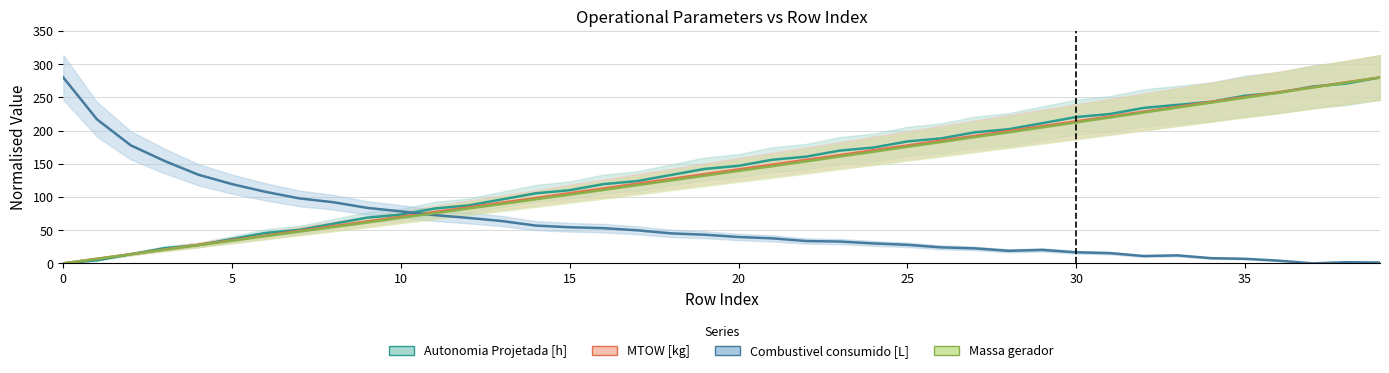

Reading left to right, list all the values displayed in this chart.

Autonomia Projetada [h]: 0=0.0	1=4.6	2=13.8	3=23.0	4=27.5	5=36.7	6=45.9	7=50.5	8=59.7	9=68.9	10=73.4	11=82.6	12=87.2	13=96.4	14=105.6	15=110.2	16=119.3	17=123.9	18=133.1	19=142.3	20=146.9	21=156.1	22=160.7	23=169.8	24=174.4	25=183.6	26=188.2	27=197.4	28=202.0	29=211.1	30=220.3	31=224.9	32=234.1	33=238.7	34=243.3	35=252.5	36=257.0	37=266.2	38=270.8	39=280.0
MTOW [kg]: 0=0.0	1=7.0	2=13.9	3=20.9	4=27.9	5=34.9	6=42.0	7=49.0	8=56.1	9=63.2	10=70.2	11=77.4	12=84.4	13=91.5	14=98.6	15=105.7	16=112.9	17=120.1	18=127.2	19=134.4	20=141.6	21=148.7	22=155.9	23=163.1	24=170.4	25=177.6	26=184.9	27=192.0	28=199.4	29=206.7	30=214.0	31=221.2	32=228.5	33=235.8	34=243.3	35=250.6	36=257.9	37=265.2	38=272.7	39=280.0
Combustivel consumido [L]: 0=280.0	1=216.8	2=177.8	3=154.2	4=133.5	5=119.3	6=107.6	7=97.8	8=92.1	9=83.6	10=78.3	11=72.7	12=68.5	13=63.7	14=56.9	15=54.4	16=53.0	17=49.8	18=45.2	19=43.1	20=39.7	21=37.7	22=33.6	23=32.8	24=30.0	25=27.9	26=24.1	27=22.6	28=18.9	29=20.3	30=16.7	31=15.4	32=11.1	33=12.0	34=7.8	35=6.9	36=4.0	37=0.0	38=1.7	39=1.3
Massa gerador: 0=0.0	1=6.8	2=13.7	3=20.5	4=27.3	5=34.2	6=41.0	7=47.9	8=54.7	9=61.5	10=68.7	11=75.5	12=82.7	13=89.5	14=96.6	15=103.5	16=110.6	17=117.8	18=124.9	19=132.1	20=139.2	21=146.4	22=153.5	23=161.0	24=168.1	25=175.6	26=182.7	27=190.2	28=197.3	29=204.8	30=212.3	31=219.7	32=227.2	33=234.6	34=242.1	35=249.5	36=257.0	37=264.8	38=272.2	39=280.0